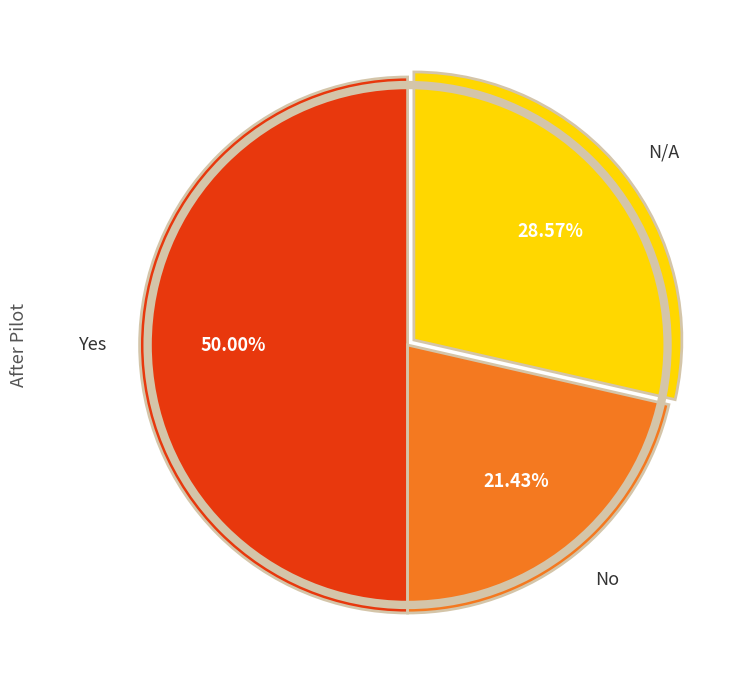

Combined, do N/A and Yes account for over 50%?

Yes